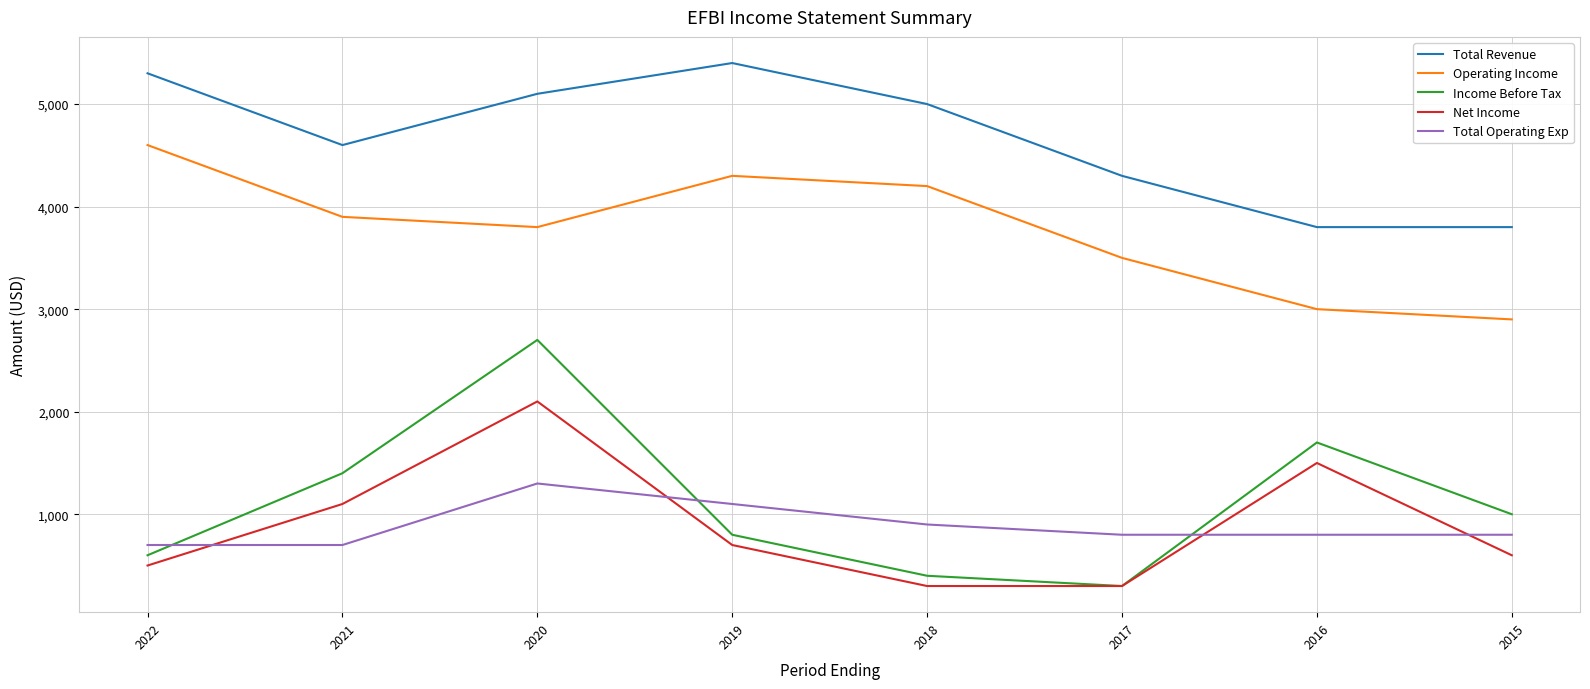

Reading left to right, list all the values displayed in this chart.

Total Revenue: 2022=5300	2021=4600	2020=5100	2019=5400	2018=5000	2017=4300	2016=3800	2015=3800
Operating Income: 2022=4600	2021=3900	2020=3800	2019=4300	2018=4200	2017=3500	2016=3000	2015=2900
Income Before Tax: 2022=600	2021=1400	2020=2700	2019=800	2018=400	2017=300	2016=1700	2015=1000
Net Income: 2022=500	2021=1100	2020=2100	2019=700	2018=300	2017=300	2016=1500	2015=600
Total Operating Exp: 2022=700	2021=700	2020=1300	2019=1100	2018=900	2017=800	2016=800	2015=800